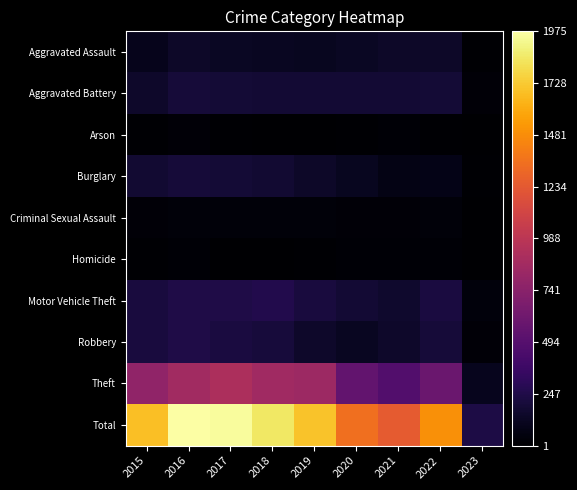

How many data points does each series have?

9